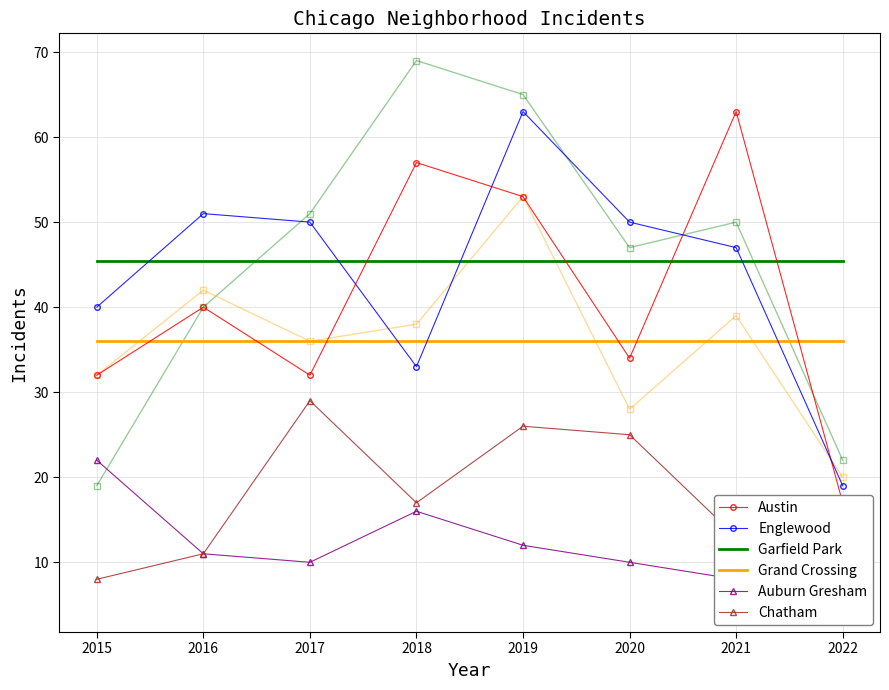

Is the value of Grand Crossing at 2017 greater than the value of Chatham at 2017?

Yes